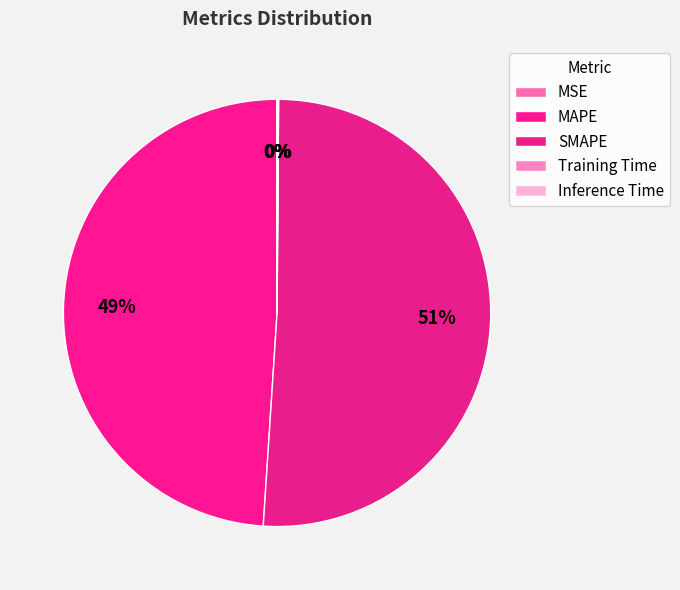

The Inference Time slice represents 0% of the pie. True or false?

True